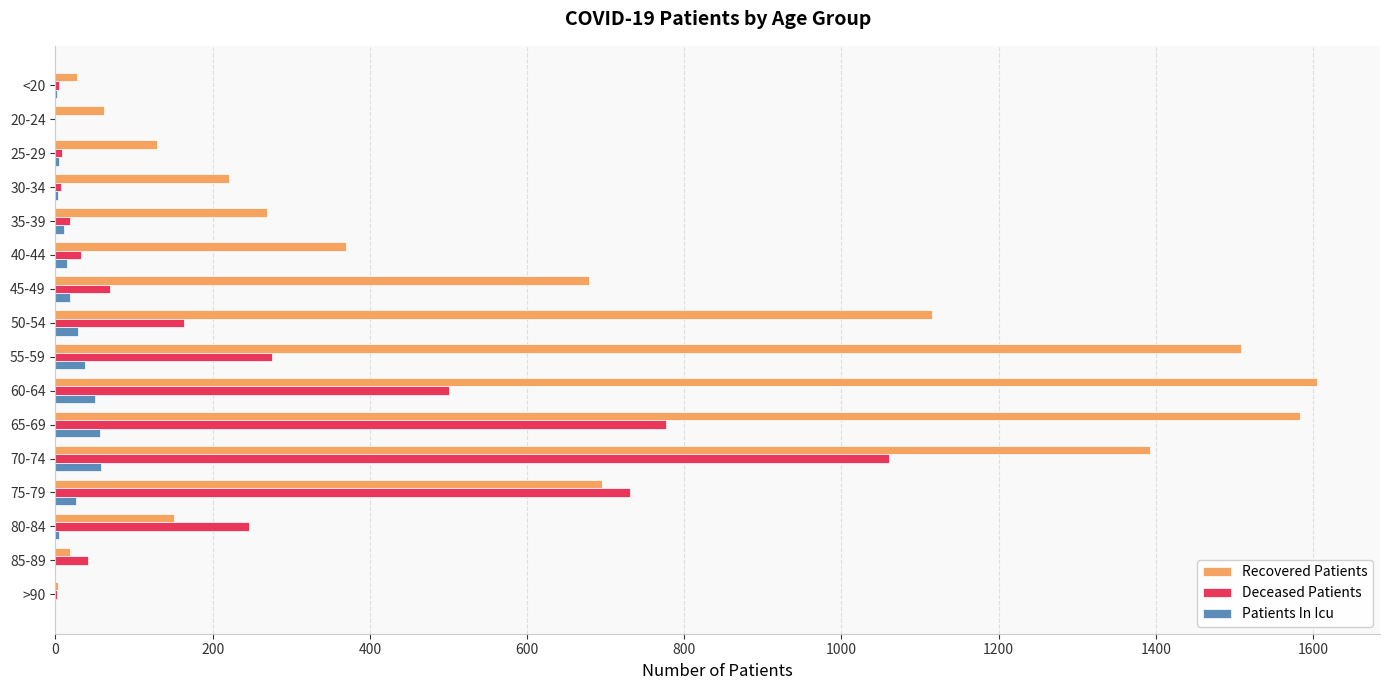

Which series has the largest total across all categories?

Recovered Patients